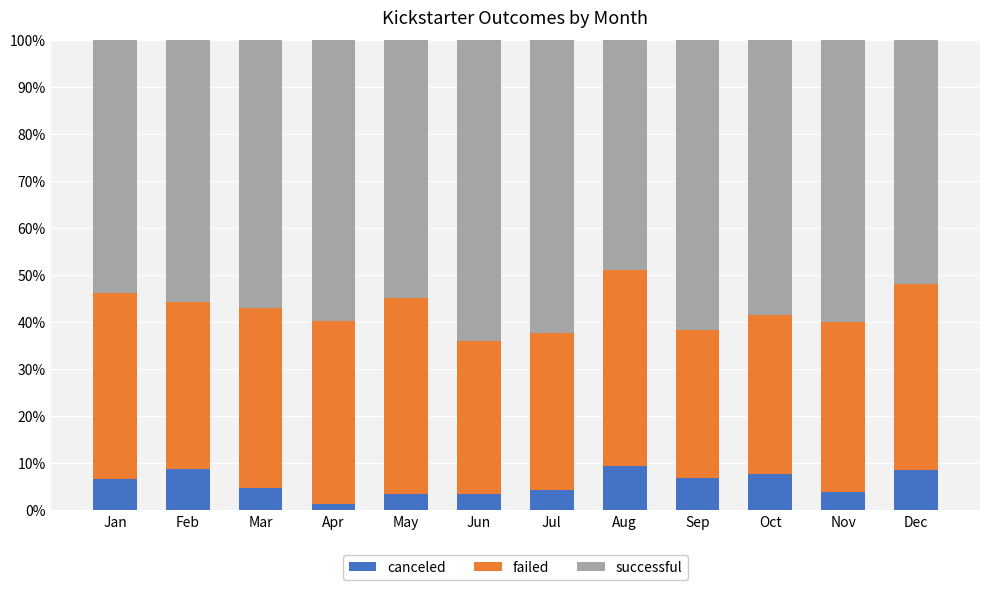

The canceled series shows 10.1 at Jan. True or false?

False